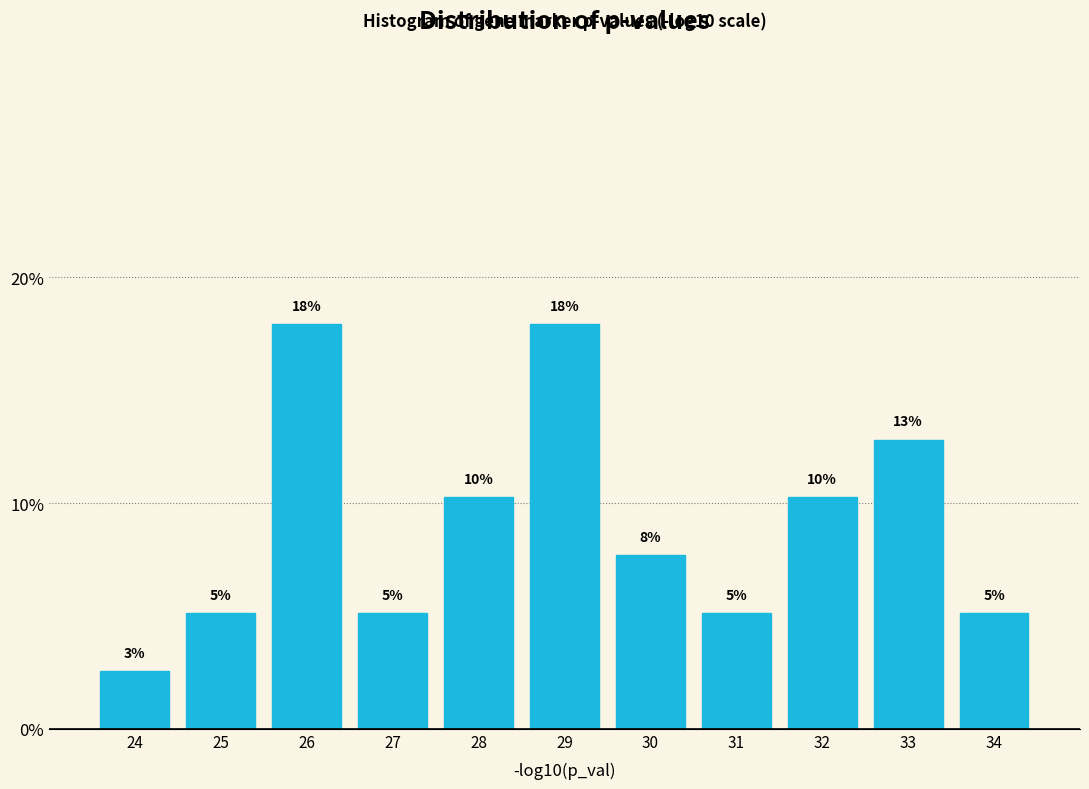

Does the chart contain any negative values?

No